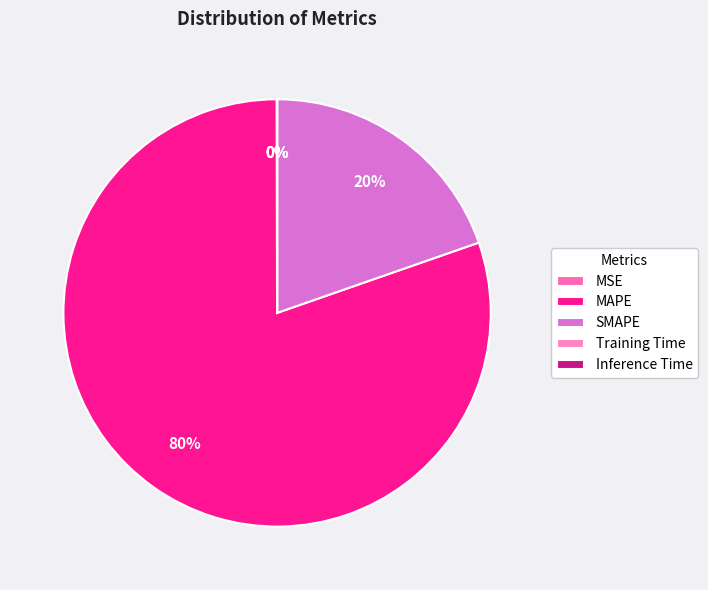

Do SMAPE and Inference Time together represent more than half of the pie?

No